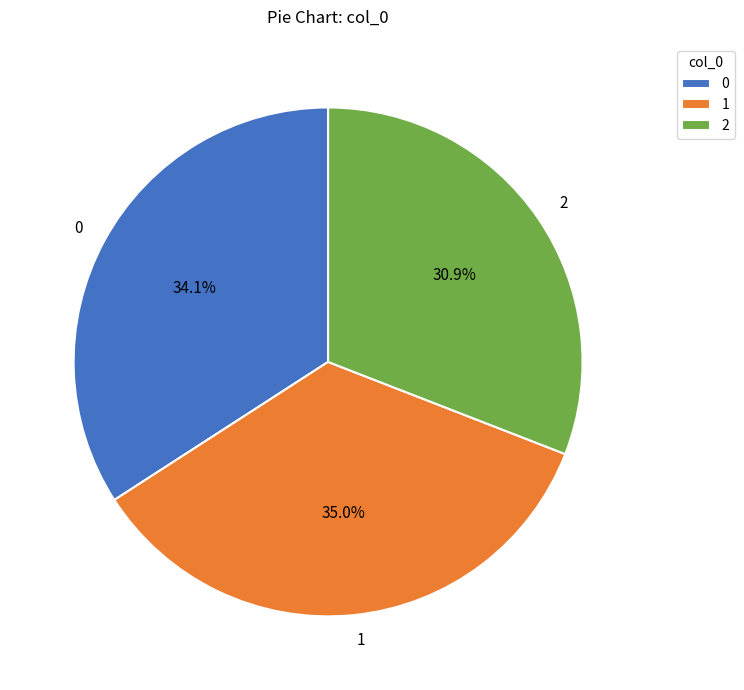

What is the total percentage of 2 and 1?

65.9%